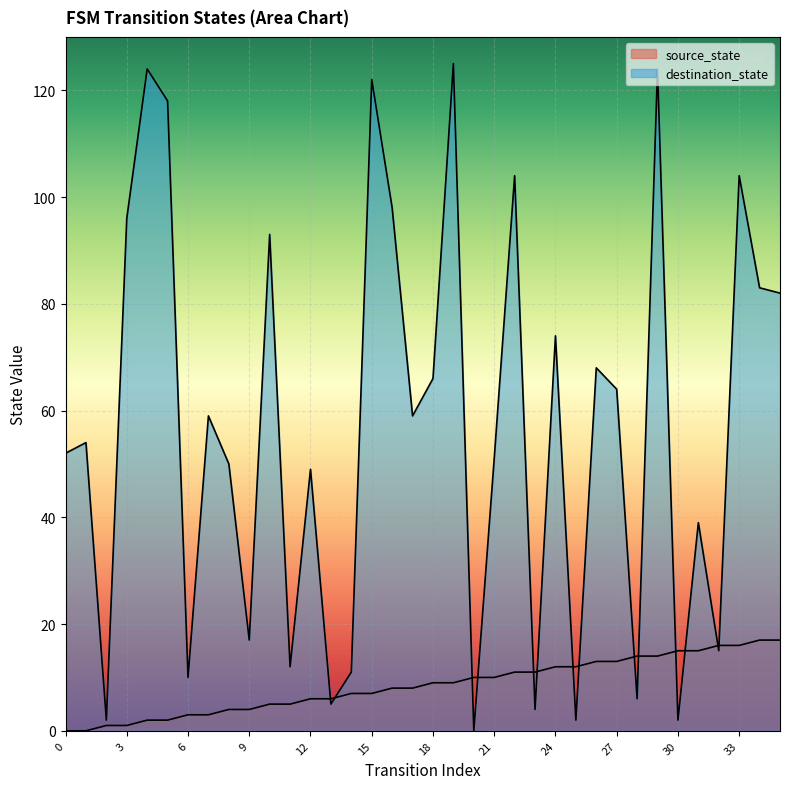

Reading left to right, list all the values displayed in this chart.

source_state: 0	0	1	1	2	2	3	3	4	4	5	5	6	6	7	7	8	8	9	9	10	10	11	11	12	12	13	13	14	14	15	15	16	16	17	17
destination_state: 52	54	2	96	124	118	10	59	50	17	93	12	49	5	11	122	98	59	66	125	0	51	104	4	74	2	68	64	6	124	2	39	15	104	83	82